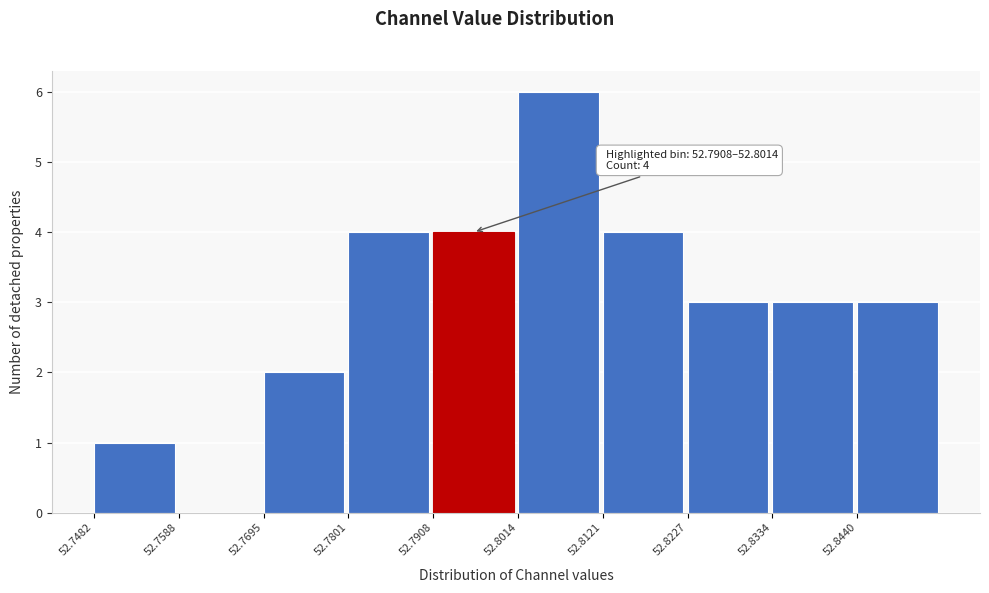

Over which range of the x-axis is the bar tallest?

52.802 to 52.812